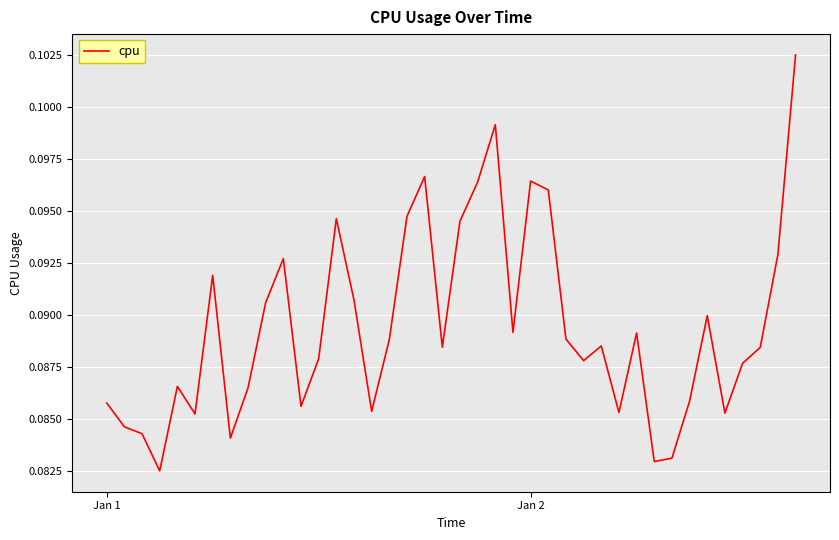

Does the chart have visible grid lines?

Yes